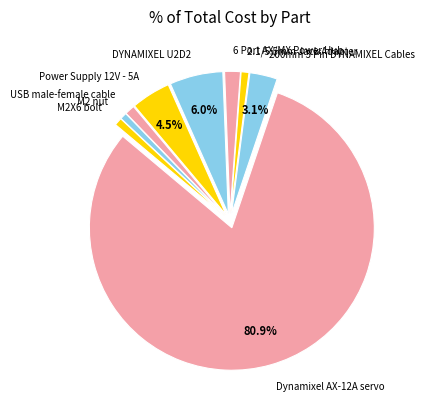

What is the majority slice?

Dynamixel AX-12A servo